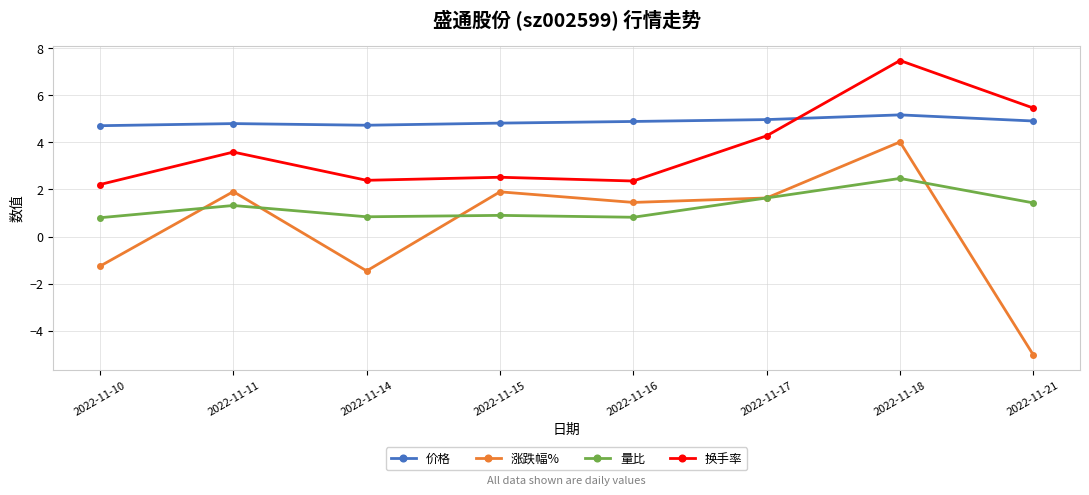

Which category has the highest value in the 量比 series?

2022-11-18